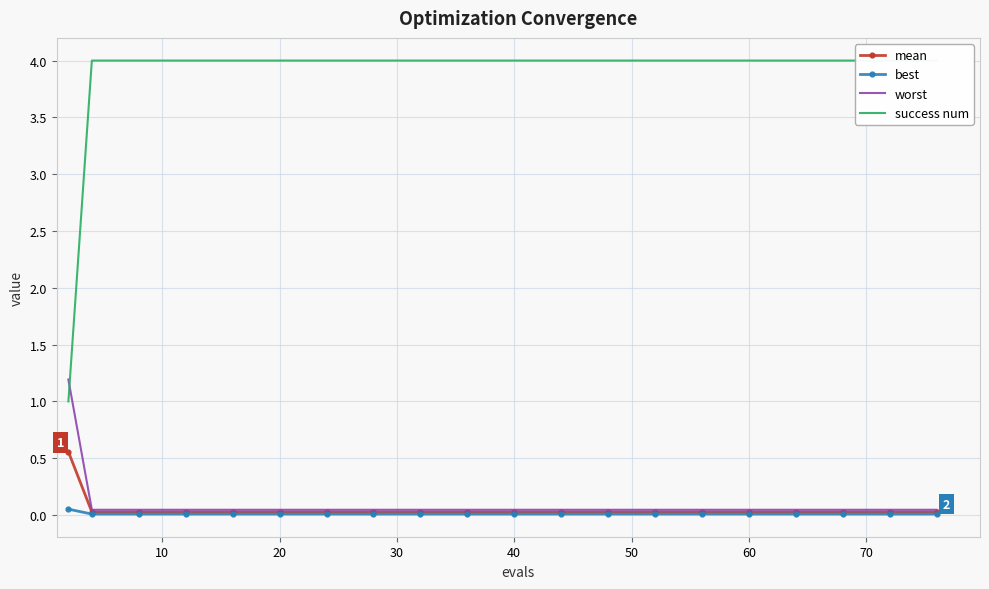

What is the maximum value for worst?

1.2